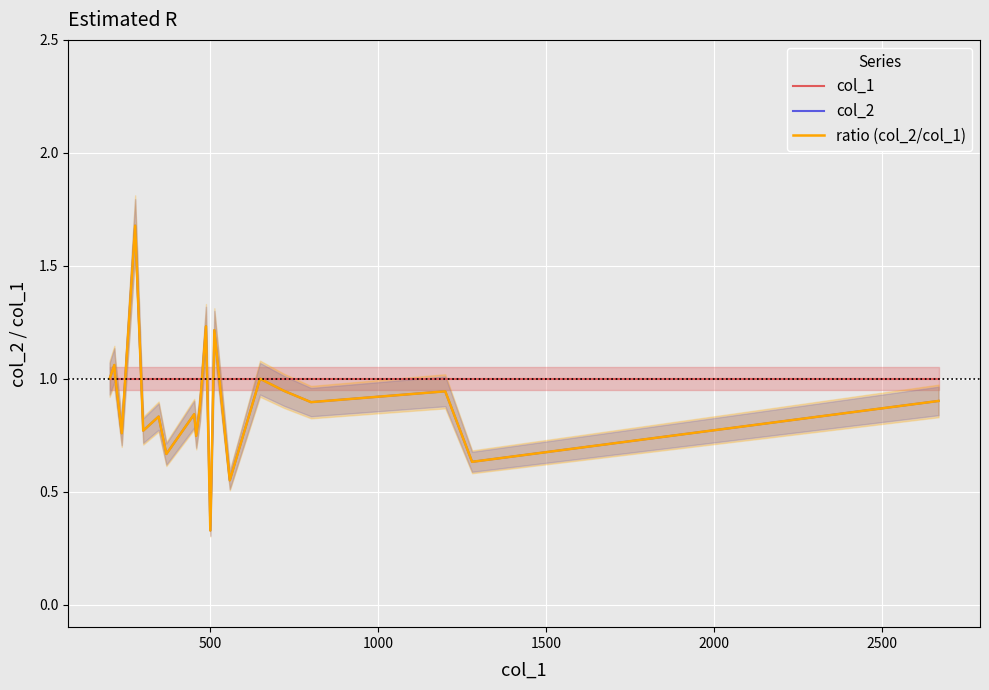

How many series are shown in this chart?

3